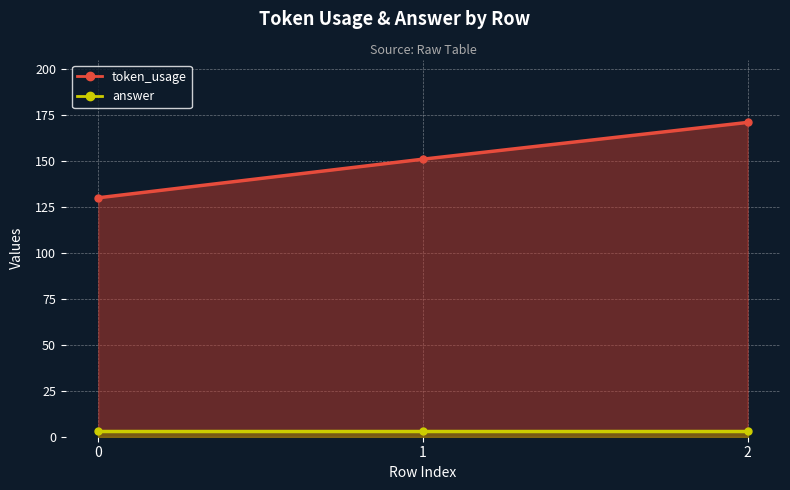

Approximately how many times larger is the value at 0 compared to 1?

0.9